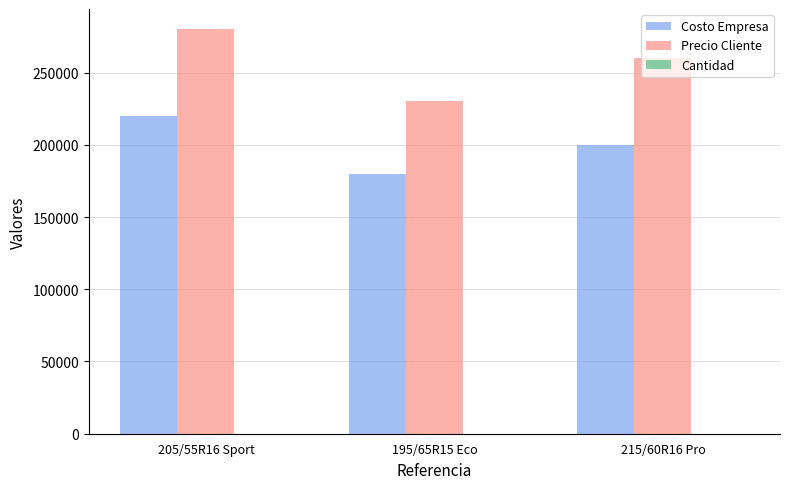

How many data points does each series have?

3